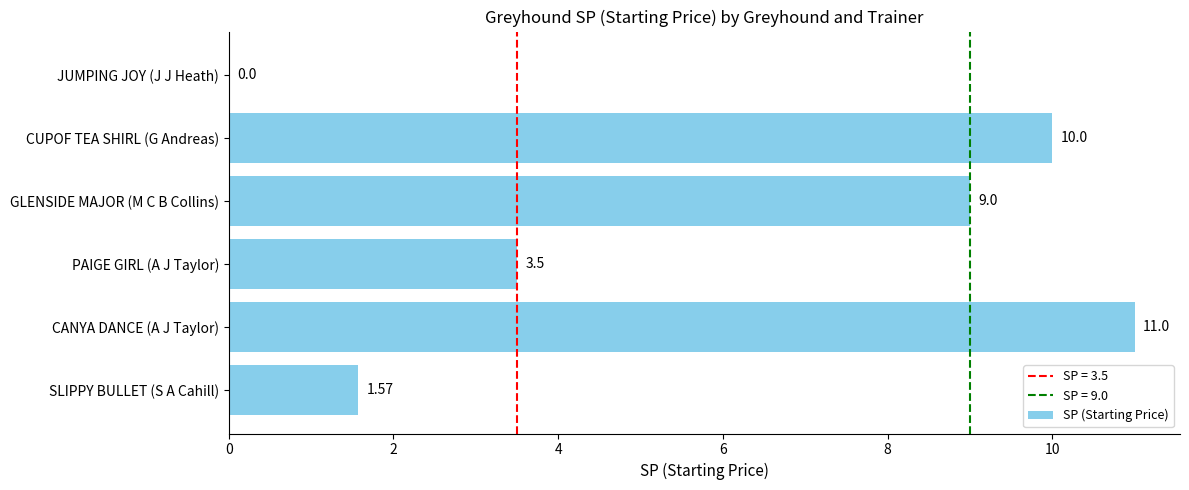

At which category does the chart reach its peak across all series?

CANYA DANCE (A J Taylor)